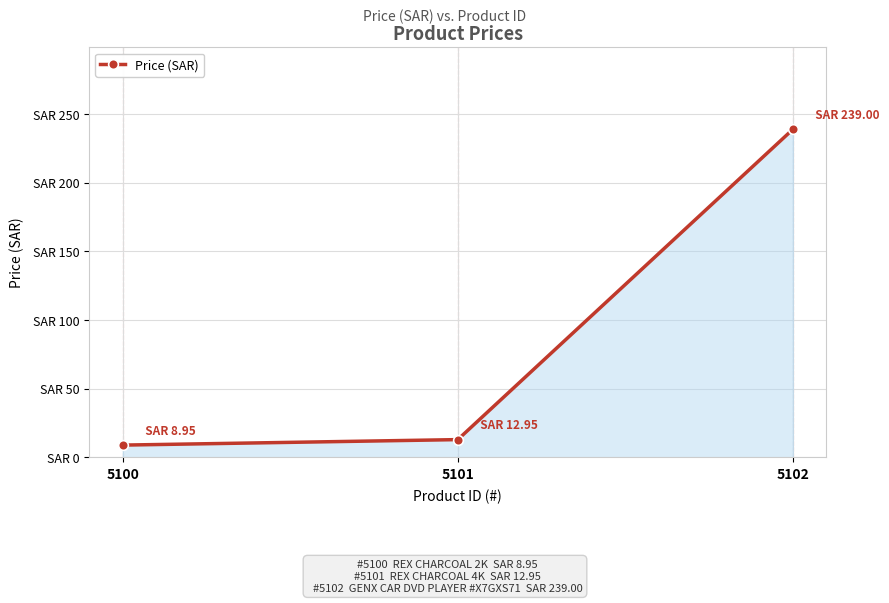

Which has a higher value, 5100 or 5101?

5101